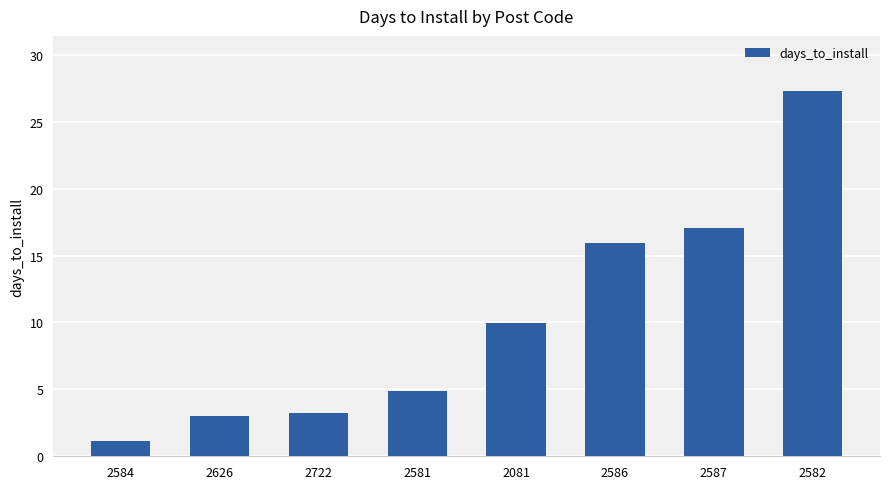

The value at 2722 is 5.6. True or false?

False